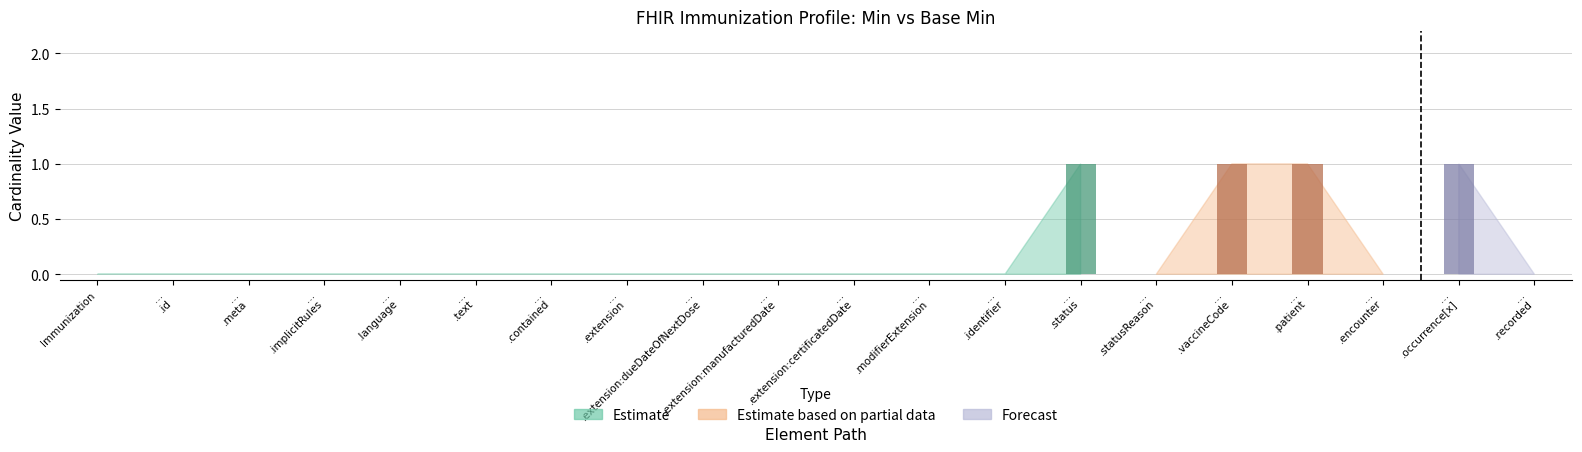

Where is Min nearest to the value 0?

Immunization